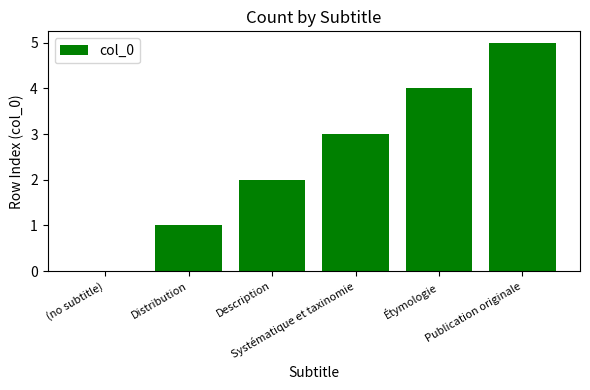

How many positive values are there?

5